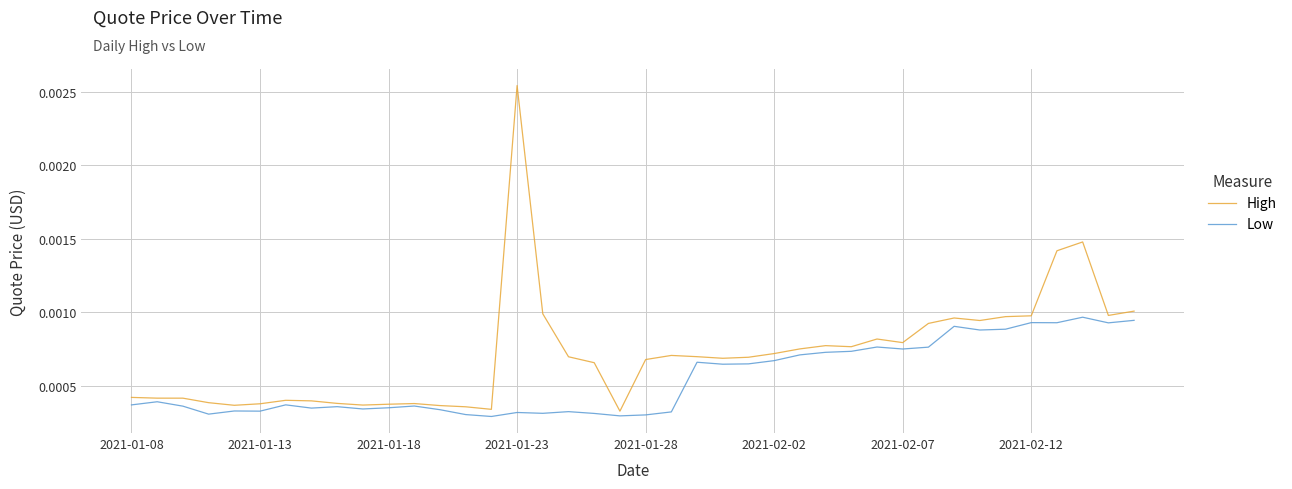

Rank the series by their average value, from highest to lowest.

High, Low